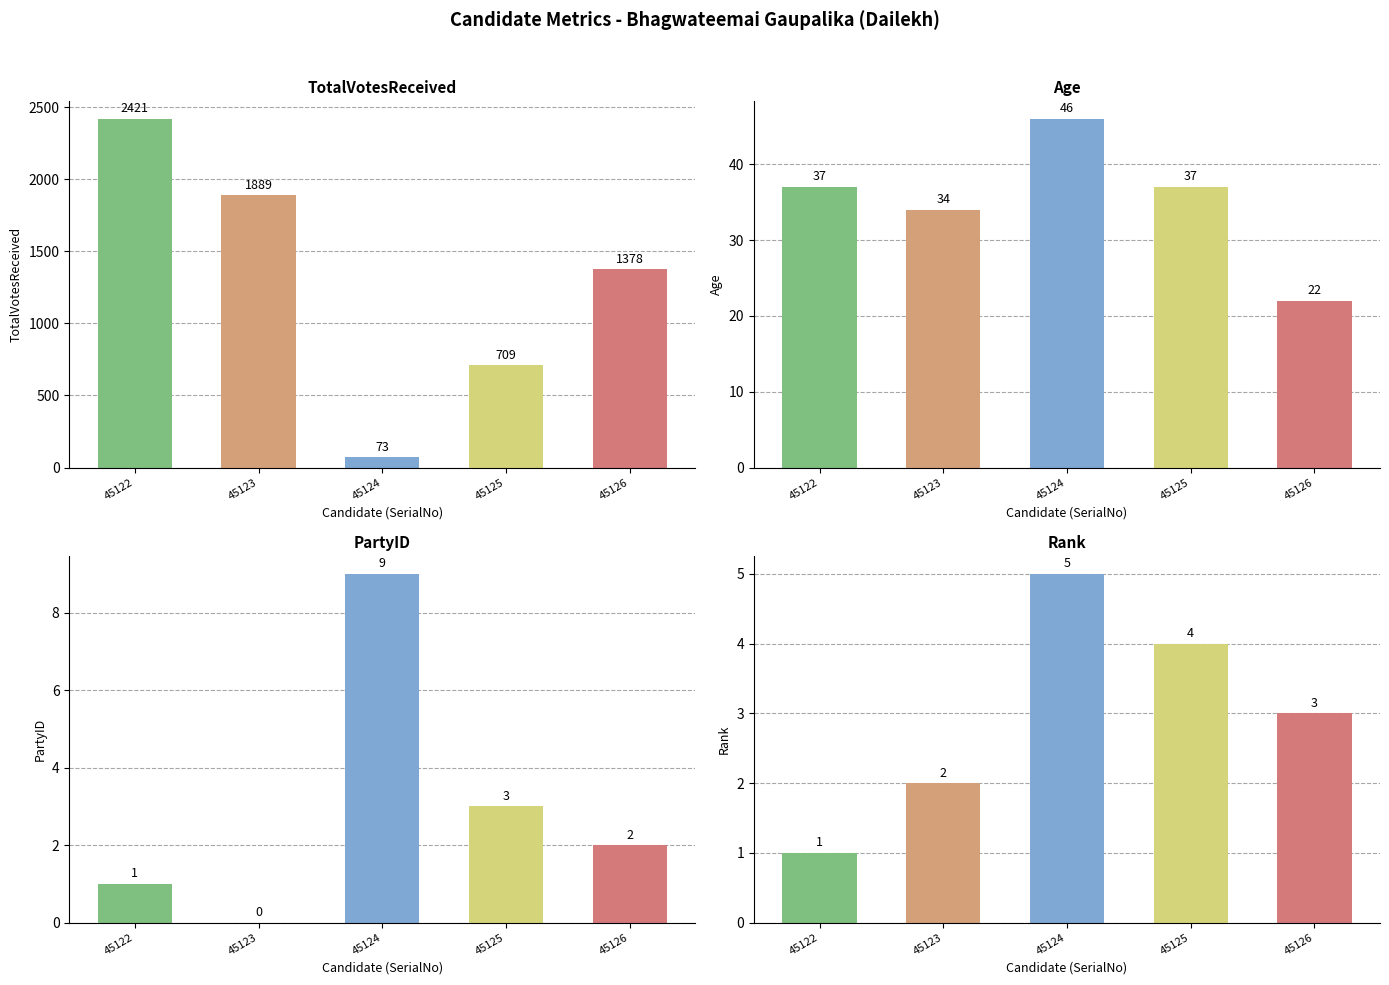

Between 45126 and 45124, which is larger?

45126